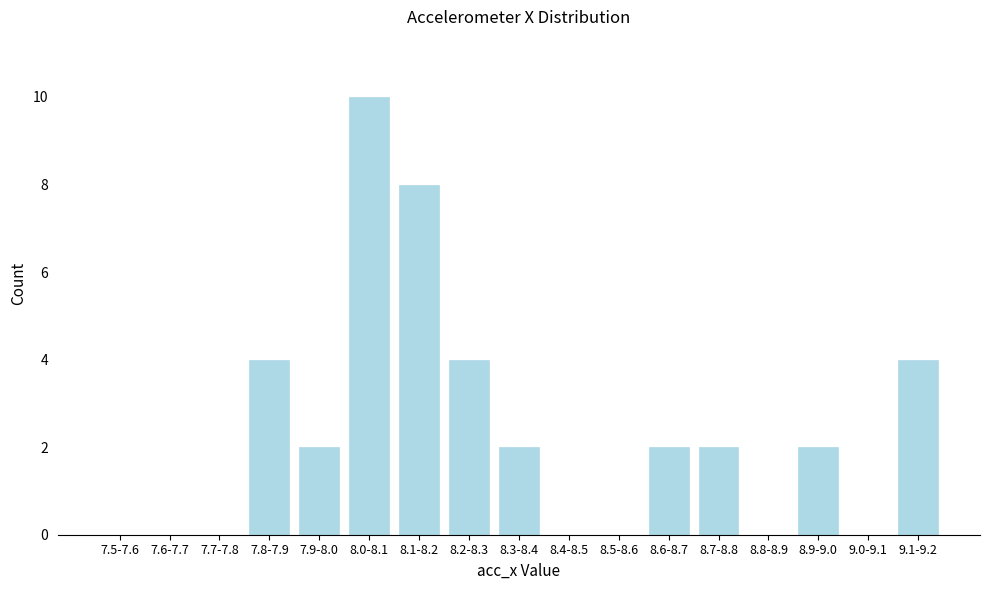

Reading right to left, list all the values displayed in this chart.

9.1-9.2=4	9.0-9.1=0	8.9-9.0=2	8.8-8.9=0	8.7-8.8=2	8.6-8.7=2	8.5-8.6=0	8.4-8.5=0	8.3-8.4=2	8.2-8.3=4	8.1-8.2=8	8.0-8.1=10	7.9-8.0=2	7.8-7.9=4	7.7-7.8=0	7.6-7.7=0	7.5-7.6=0